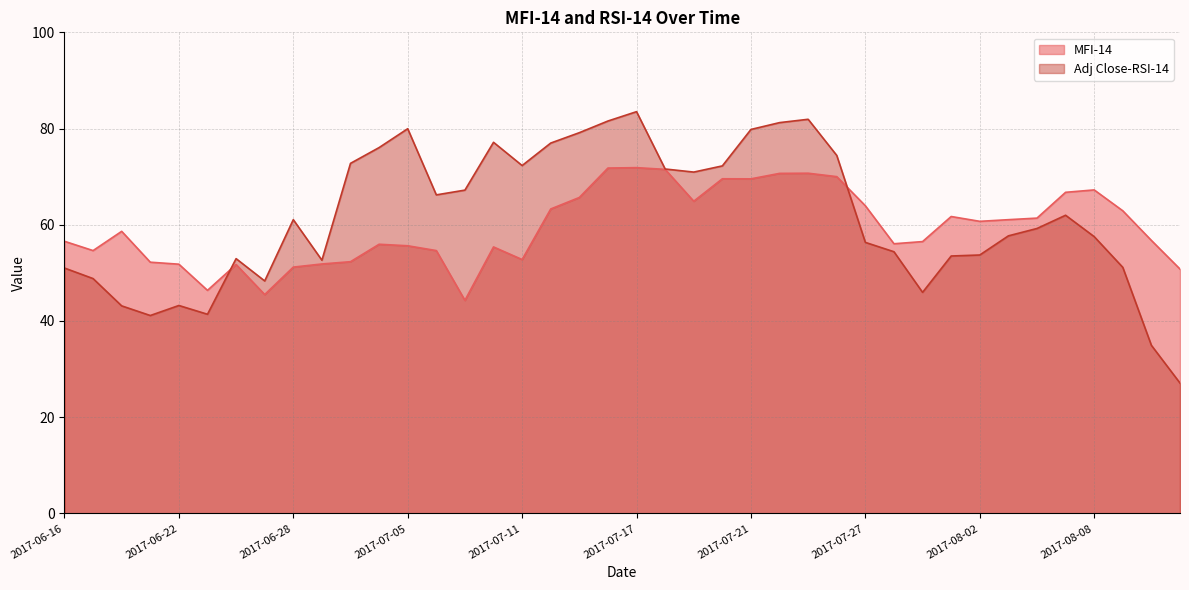

Is the value of MFI-14 at 2017-07-10 greater than the value of Adj Close-RSI-14 at 2017-08-08?

No